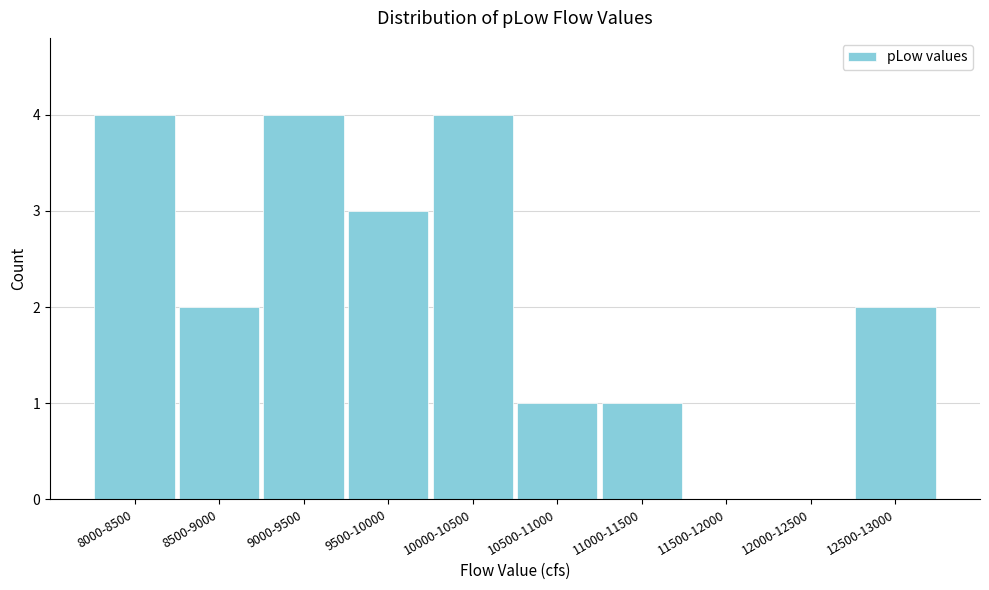

Reading right to left, what are all the values shown in this chart?

12500-13000=2	12000-12500=0	11500-12000=0	11000-11500=1	10500-11000=1	10000-10500=4	9500-10000=3	9000-9500=4	8500-9000=2	8000-8500=4